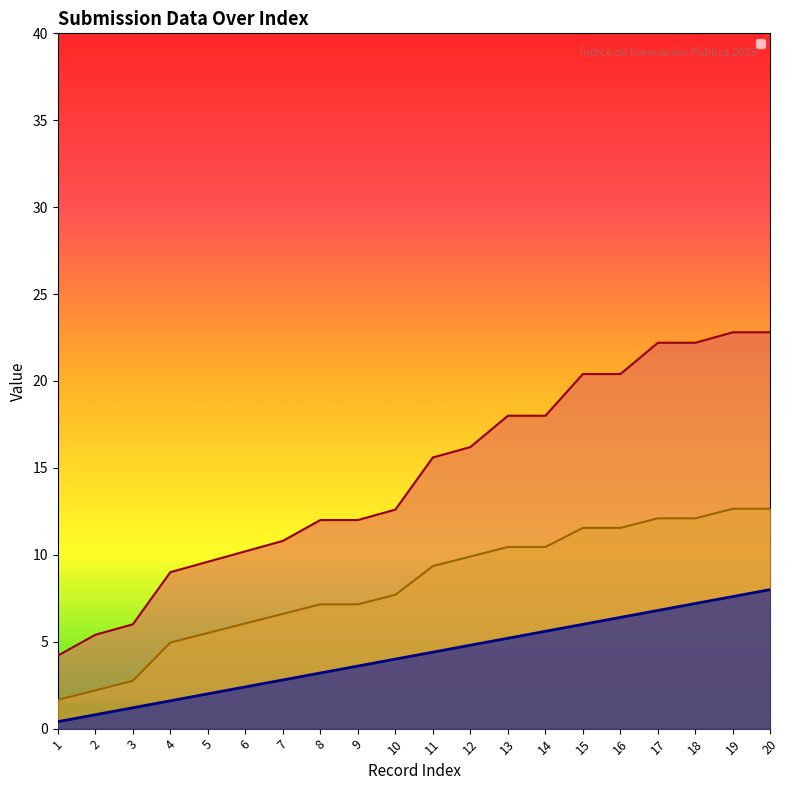

List the labels in order of _parent_index value, largest first.

19, 20, 17, 18, 15, 16, 13, 14, 12, 11, 10, 8, 9, 7, 6, 5, 4, 3, 2, 1